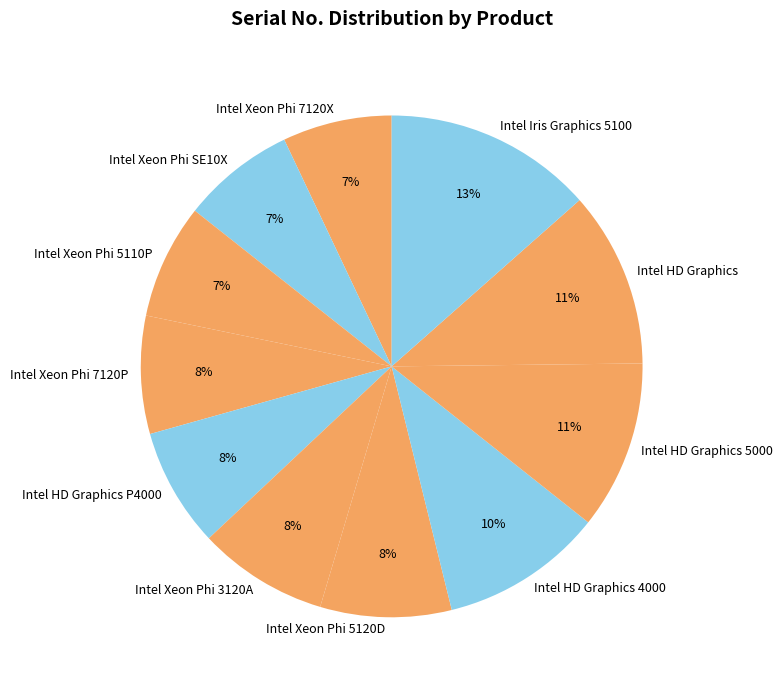

True or false: Intel Iris Graphics 5100 accounts for 13% of the total.

True